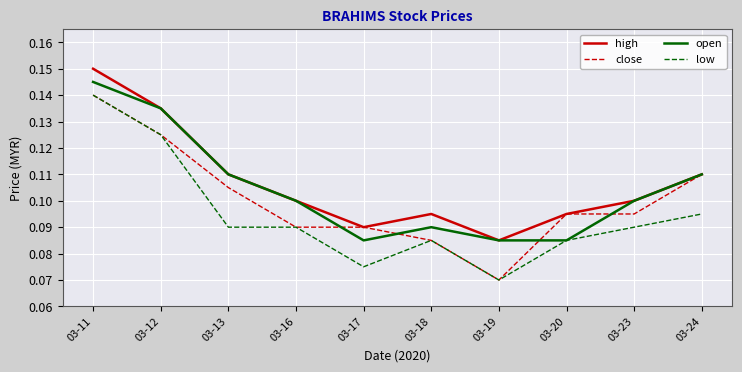

Which label corresponds to the largest value in the chart?

03-11